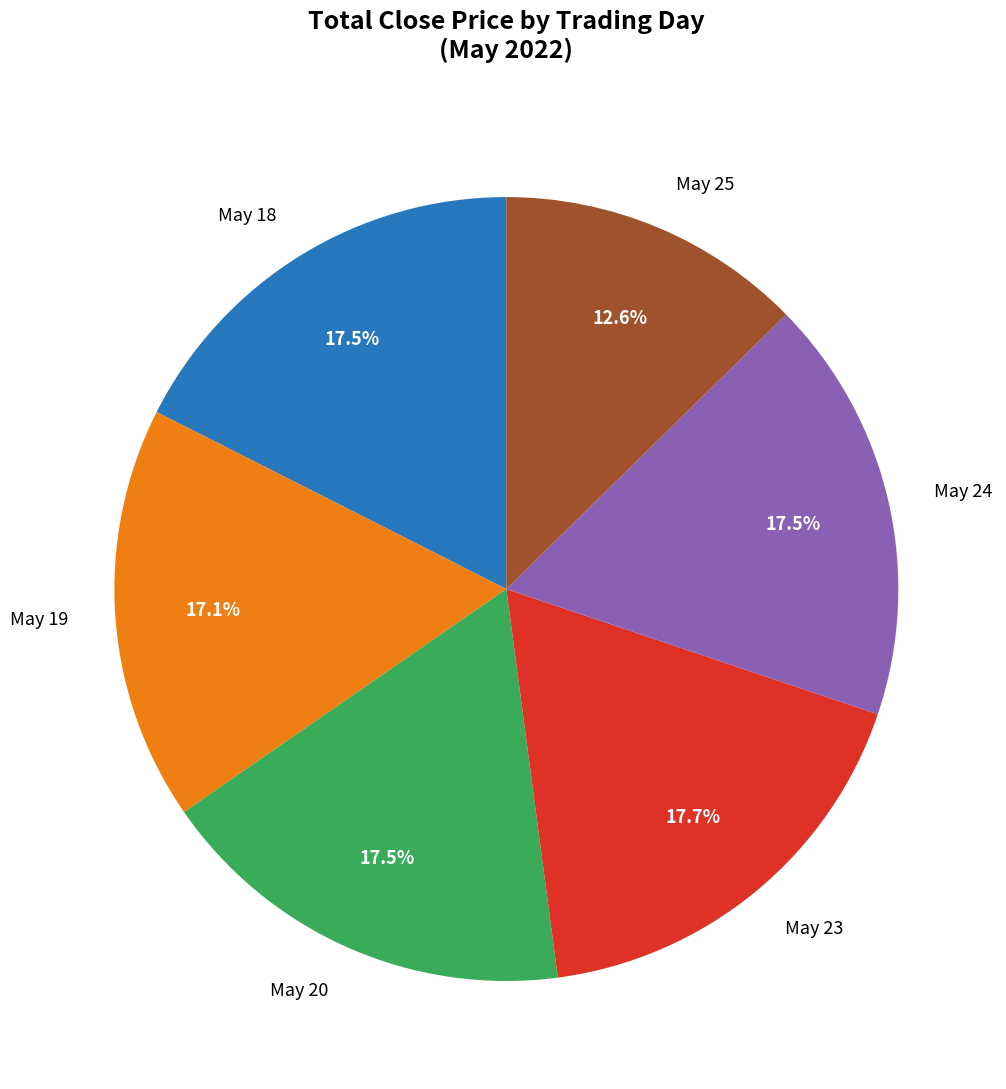

Between May 19 and May 25, which is larger?

May 19